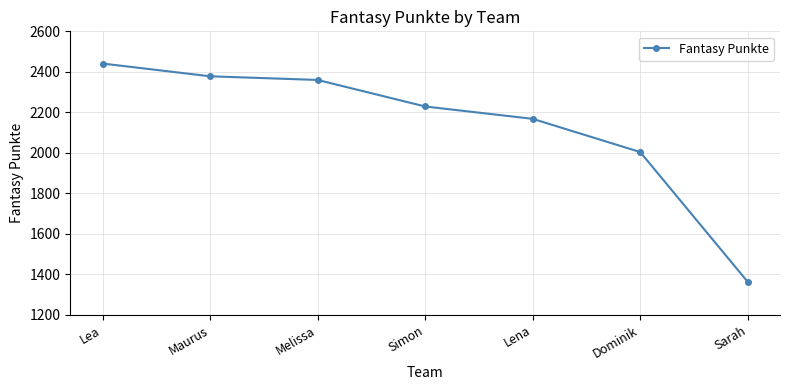

What is the difference between the maximum and minimum values?

1078